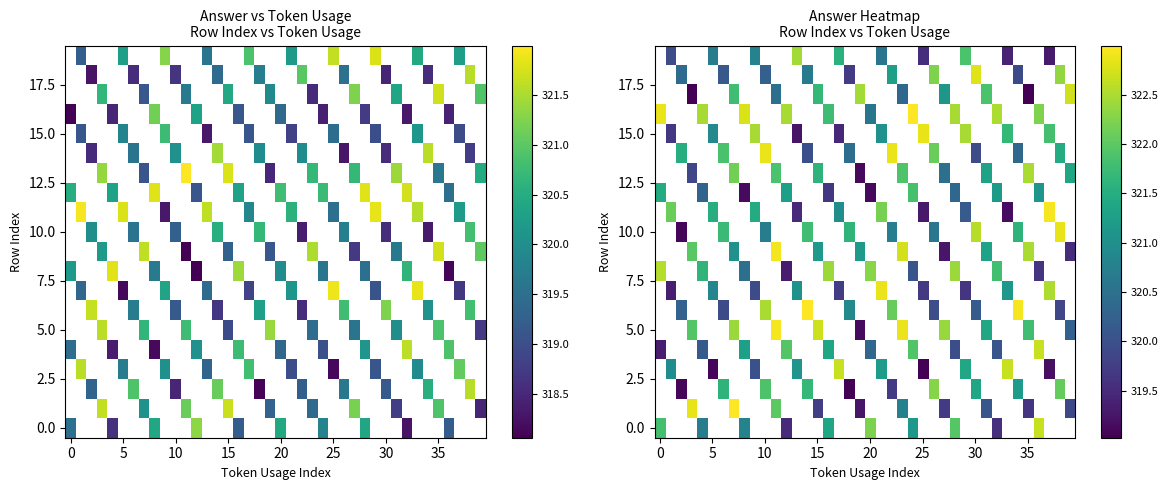

Which label corresponds to the largest value in the chart?

24